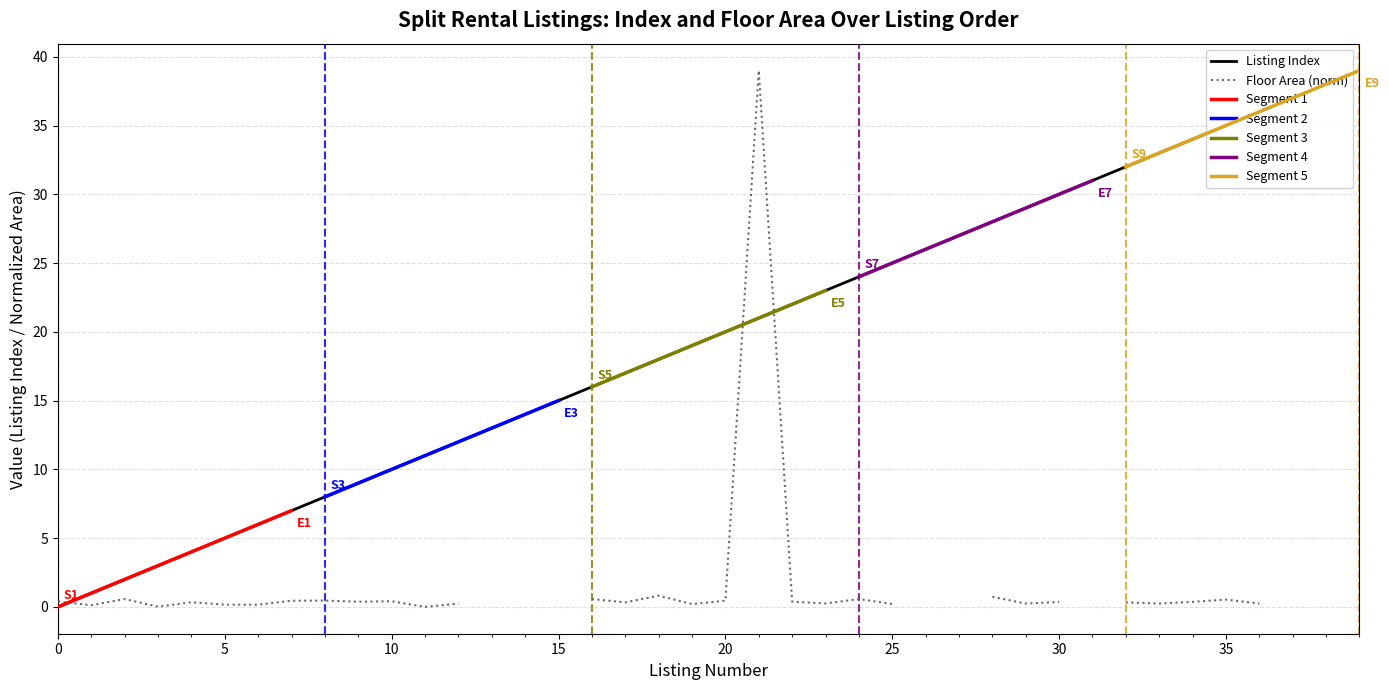

At which label is the value closest to 19?

19